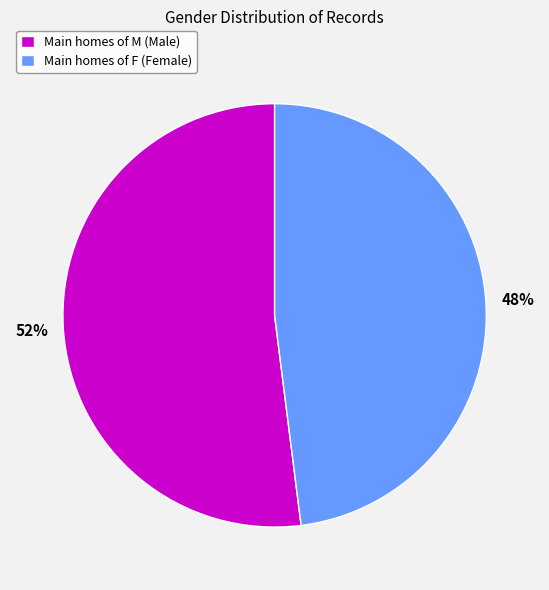

To the nearest percent, what is the average slice percentage?

50%